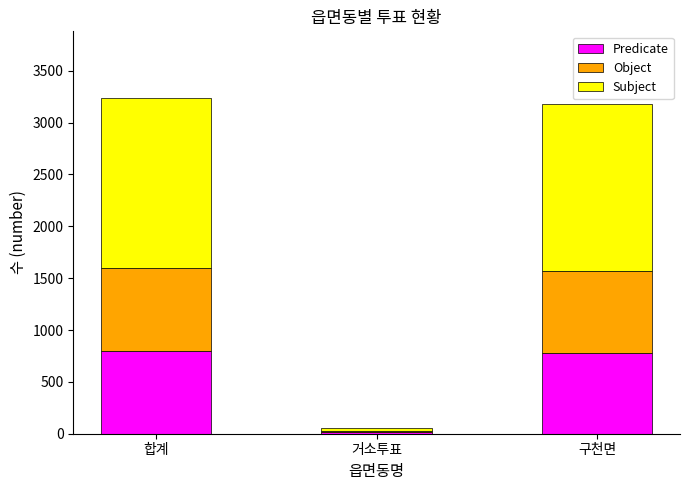

At which label does Predicate reach its minimum?

거소투표